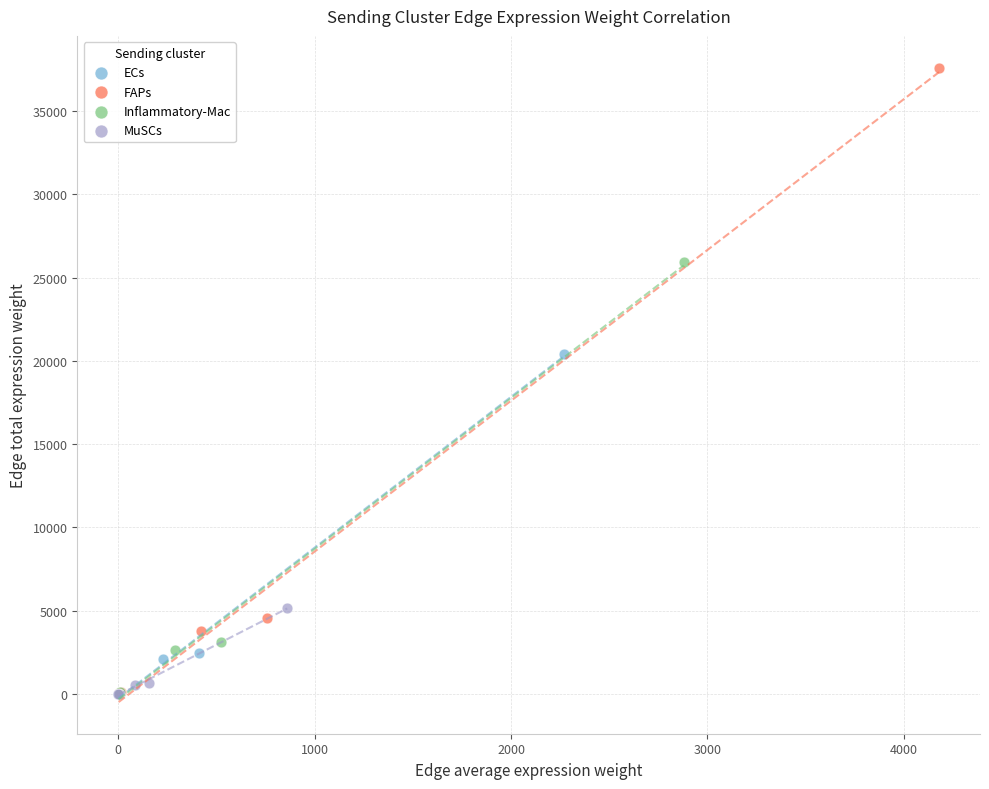

Which series has the widest spread of Y values?

FAPs